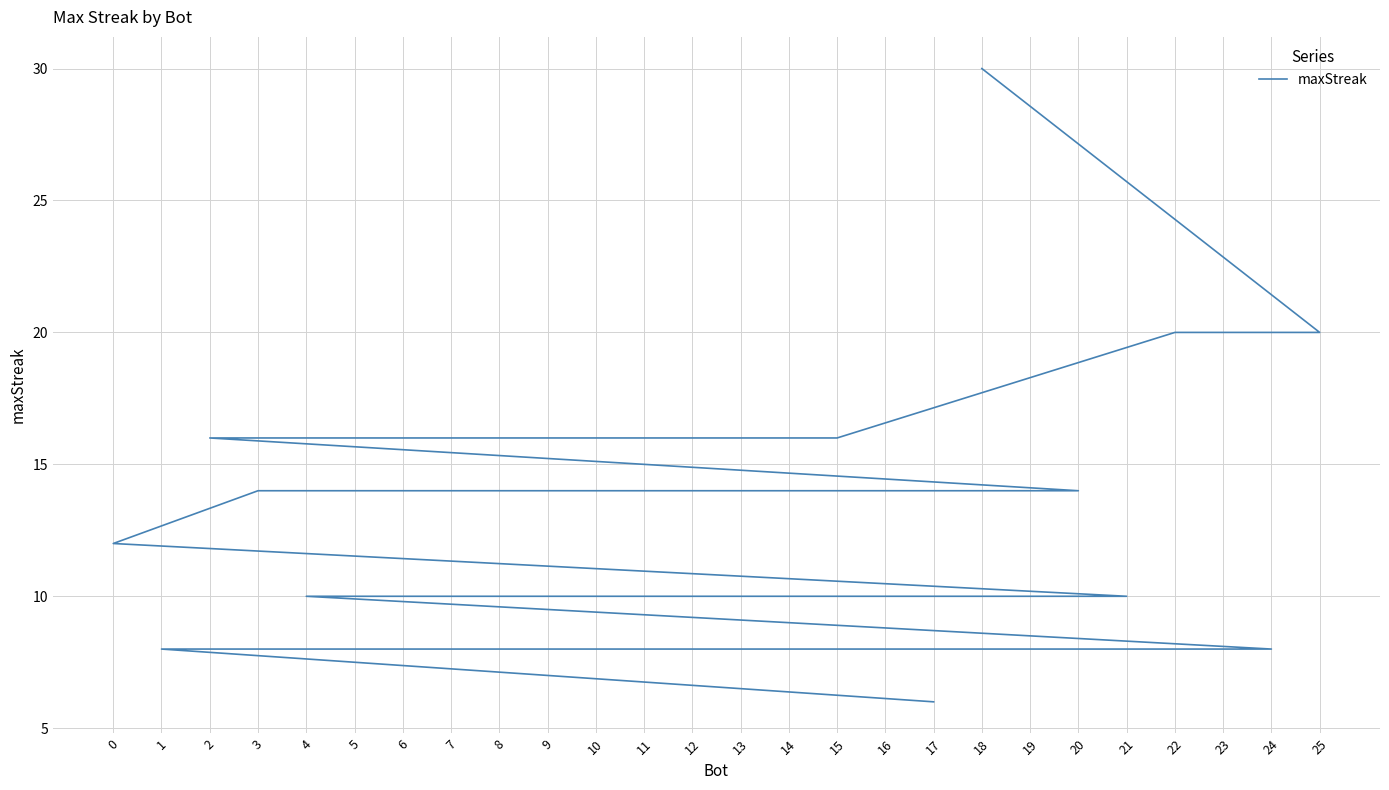

Which label corresponds to the smallest value in the chart?

17